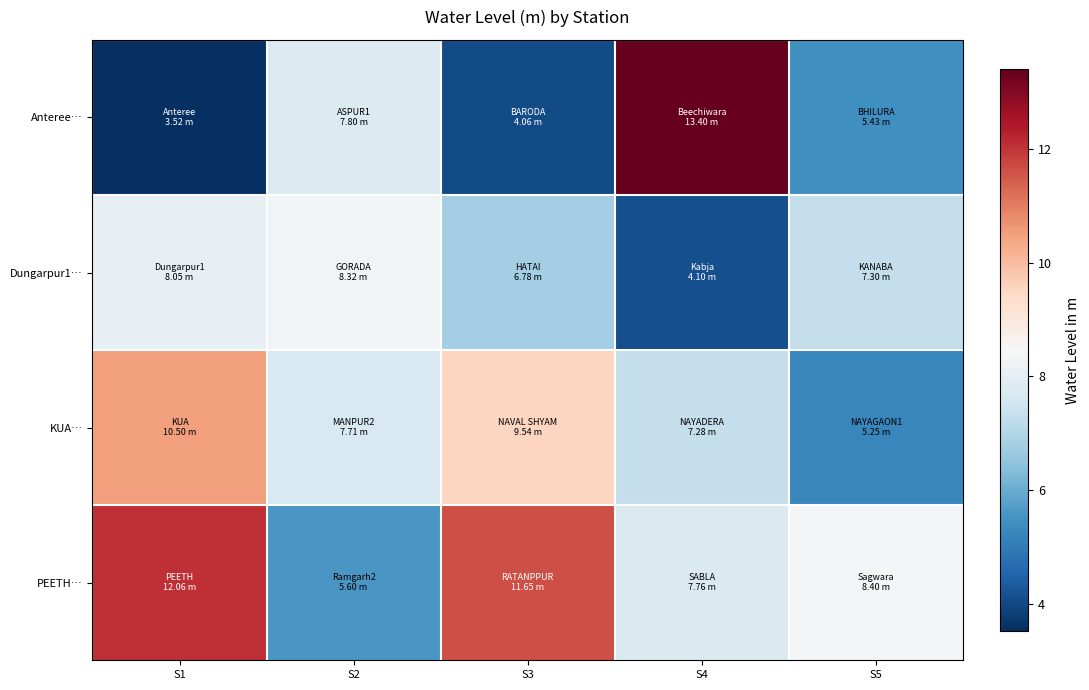

At which category is the sum across all series the highest?

S1